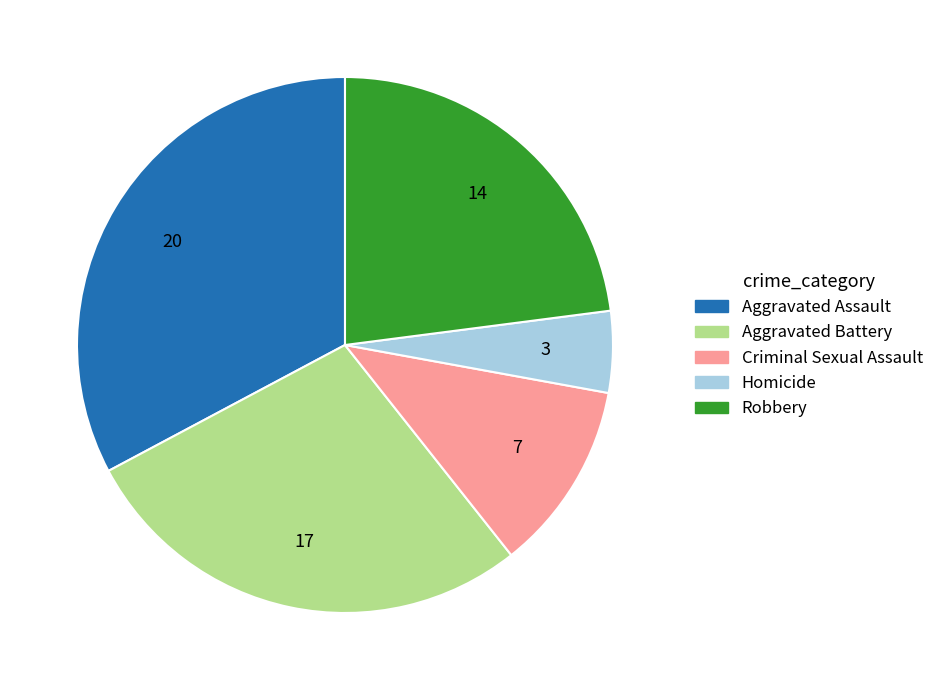

Rank the categories by value from lowest to highest.

Homicide, Criminal Sexual Assault, Robbery, Aggravated Battery, Aggravated Assault